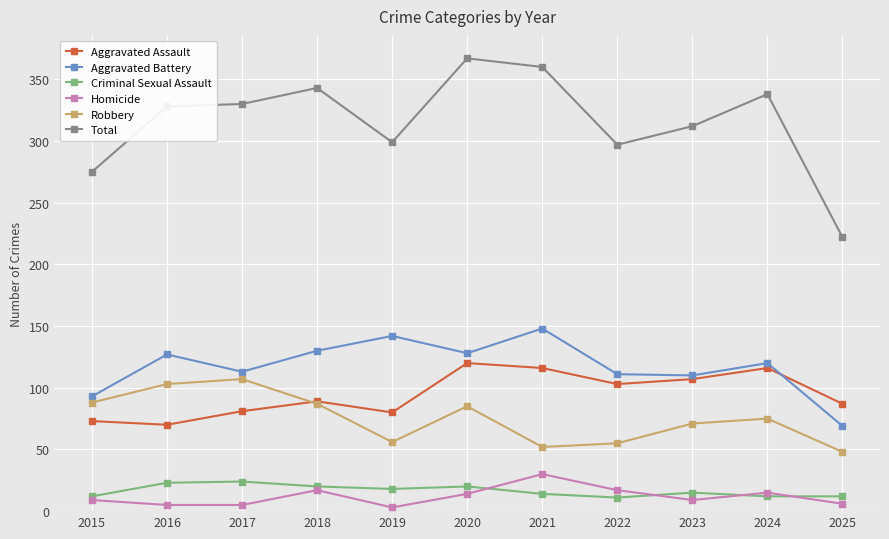

Which series has the largest range (max minus min)?

Total